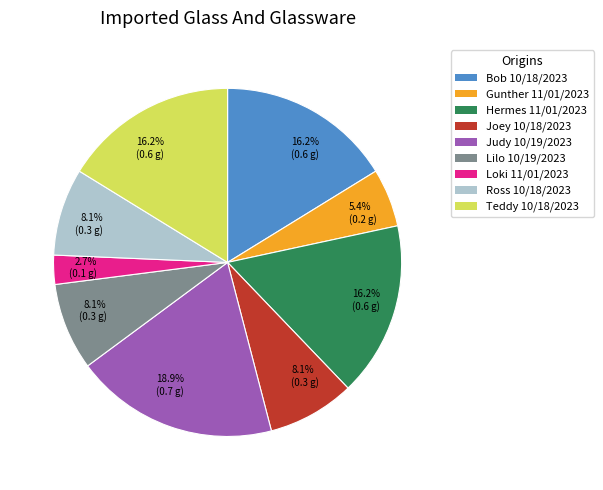

How many segments does this pie chart have?

9